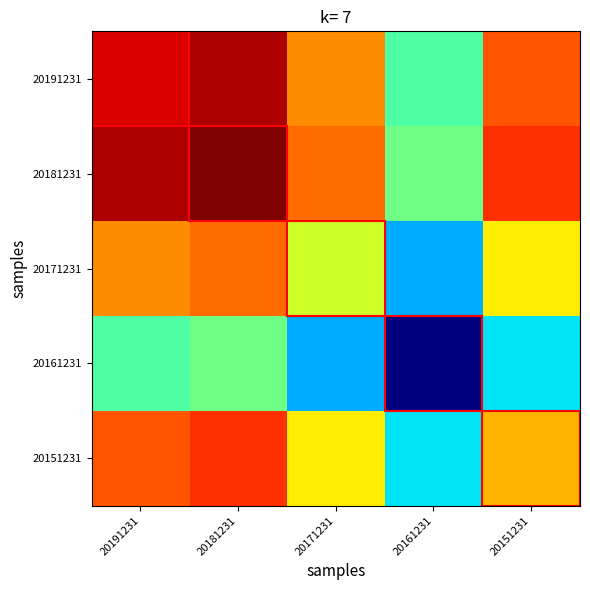

Count the number of data series in this chart.

5